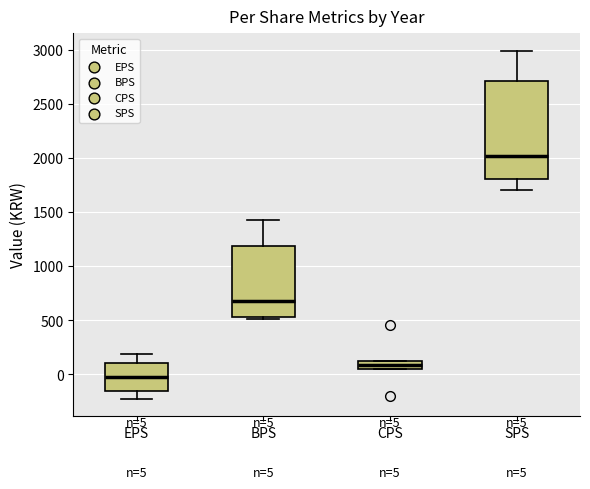

Which box is the tallest, from its lower edge to its upper edge?

SPS